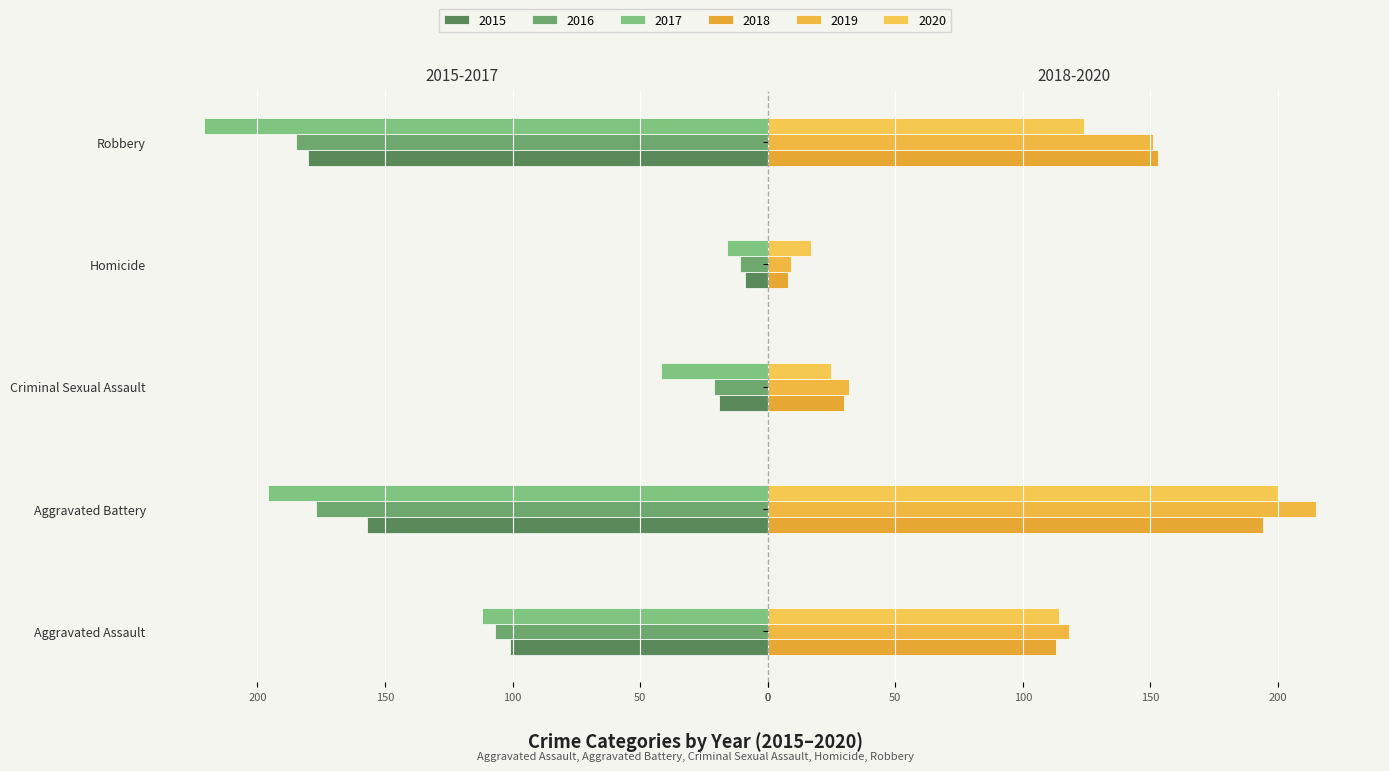

Between Homicide and Robbery, which series saw the biggest shift?

2017